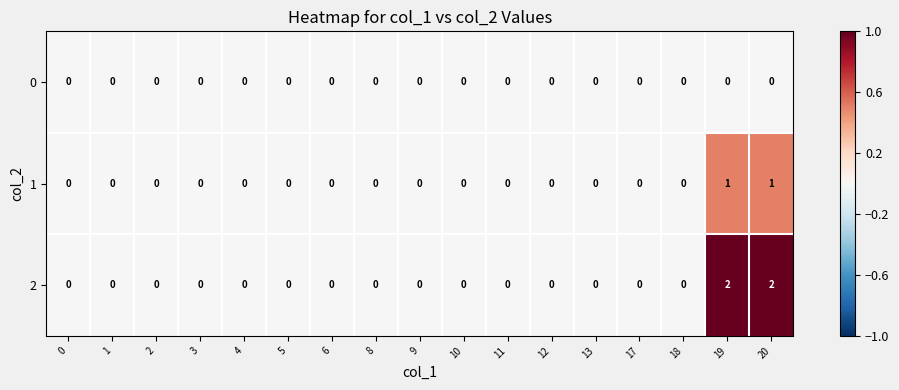

Which series has the widest spread of values?

row_2